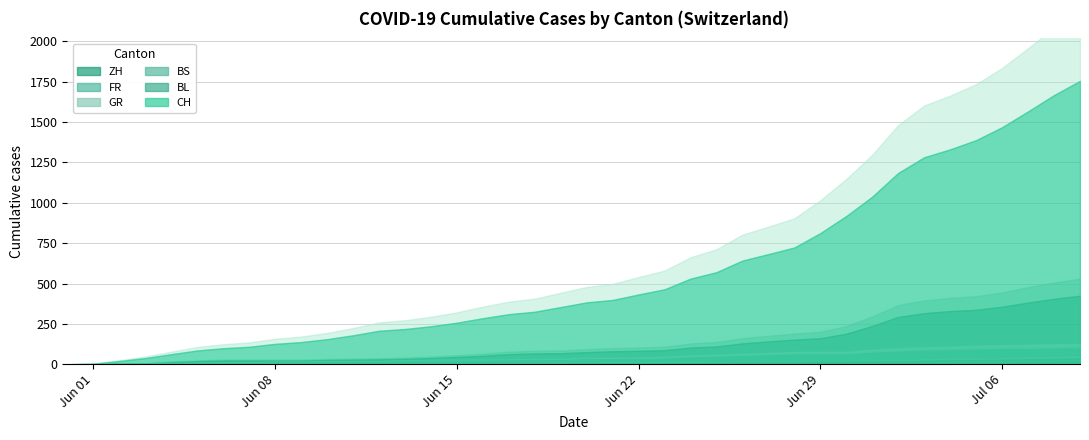

What is the total value across all series at 17?

409